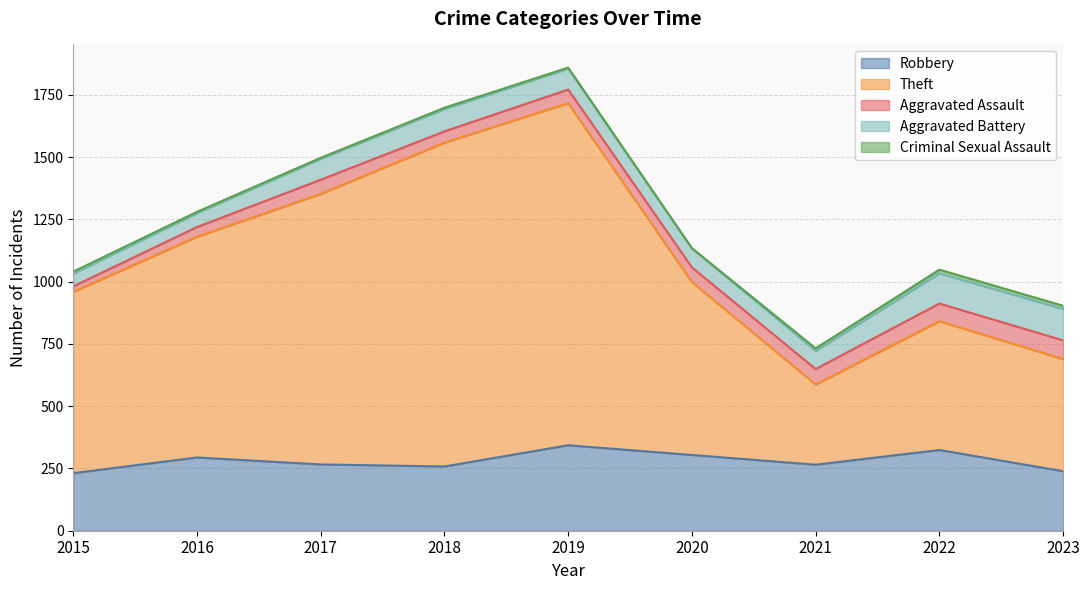

Reading left to right, list all the values displayed in this chart.

Robbery: 231	294	266	258	343	304	265	324	239
Theft: 728	886	1086	1300	1373	694	322	517	450
Aggravated Assault: 22	39	57	45	55	59	62	71	75
Aggravated Battery: 51	56	84	90	84	76	73	121	126
Criminal Sexual Assault: 8	5	4	5	4	1	10	15	13